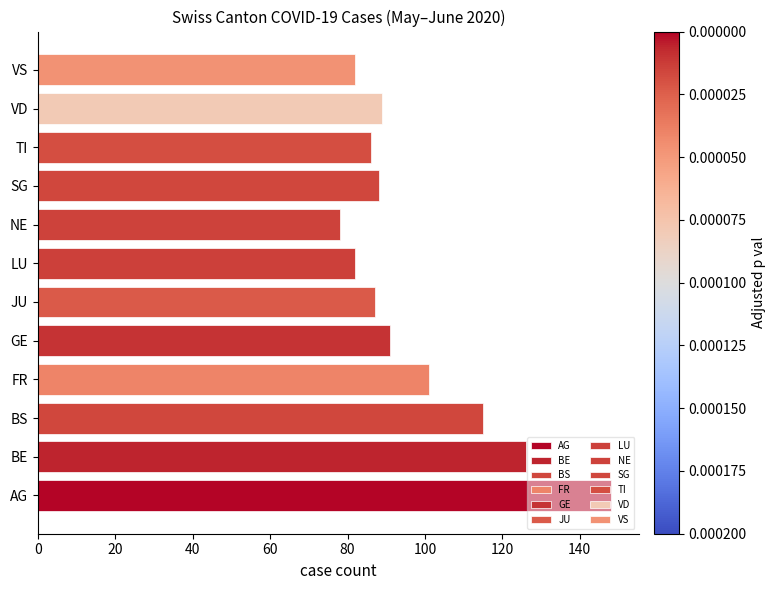

Where is the data nearest to the value 113?

BS